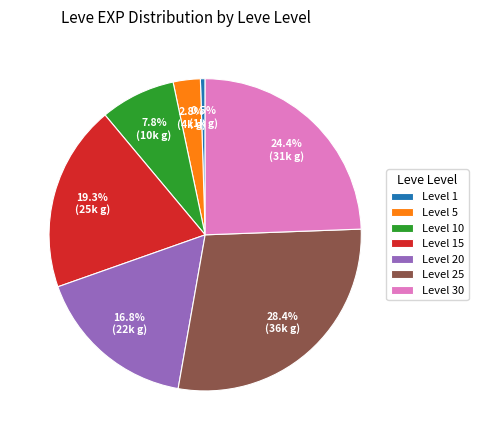

To the nearest percent, what is the average slice percentage?

14%